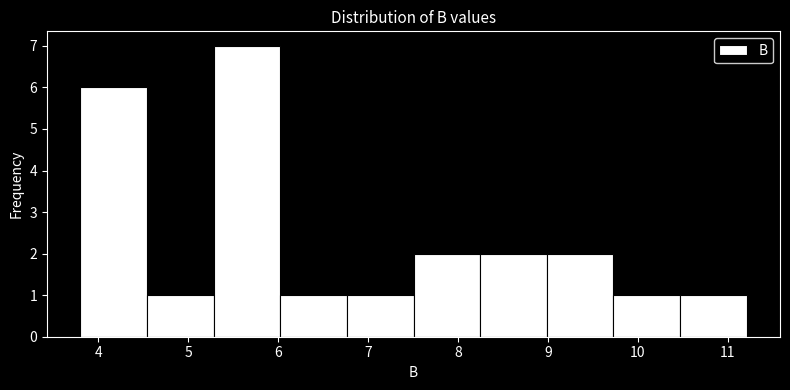

Reading left to right, transcribe this chart: for each bar, give the range it covers on the x-axis and its height. Neither the bar edges nor the heights are printed on the chart, so give them approximately, as read against the axes.

3.8 to 4.5: 6
4.5 to 5.3: 1
5.3 to 6.0: 7
6.0 to 6.8: 1
6.8 to 7.5: 1
7.5 to 8.2: 2
8.2 to 9.0: 2
9.0 to 9.7: 2
9.7 to 10.5: 1
10.5 to 11.2: 1